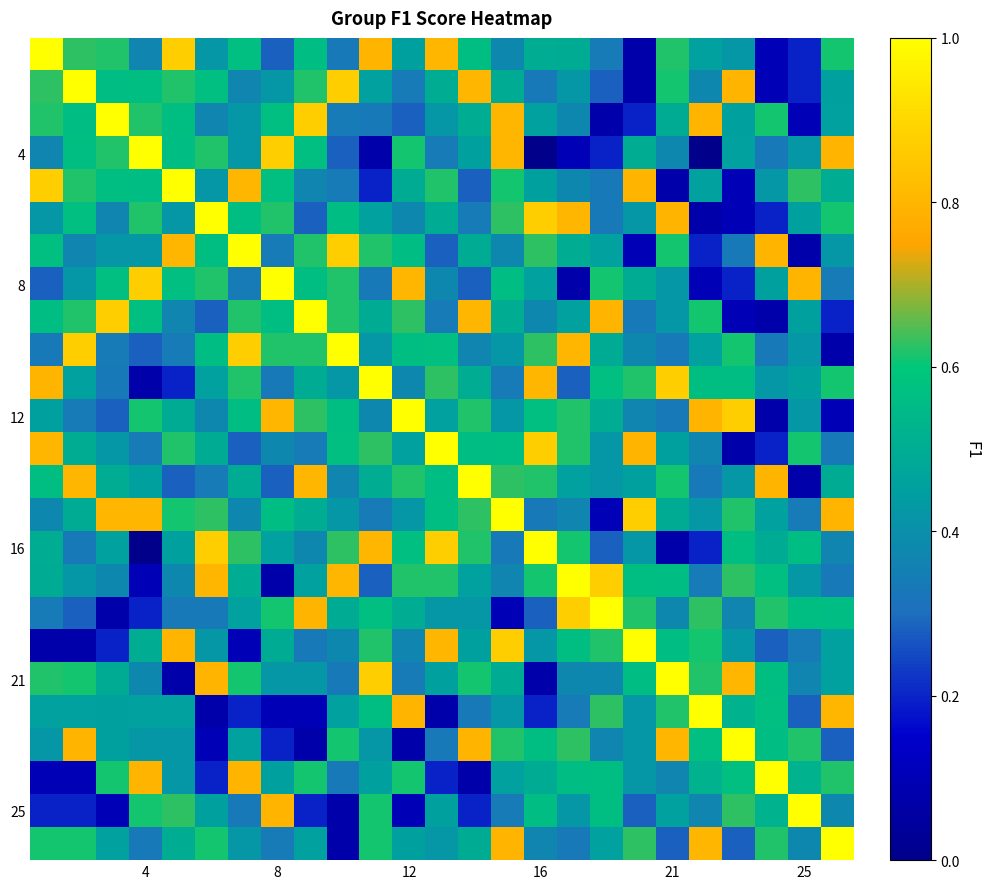

How many distinct data groups are displayed?

25